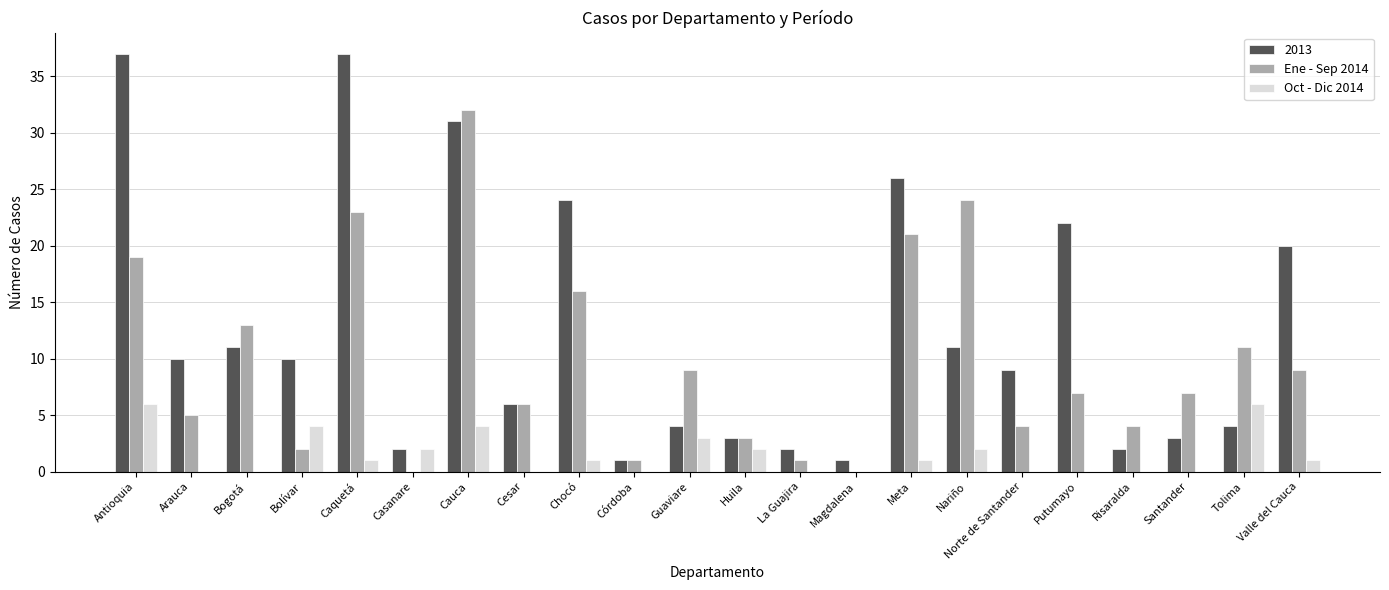

Is it true that Ene - Sep 2014 equals 14 at Nariño?

False